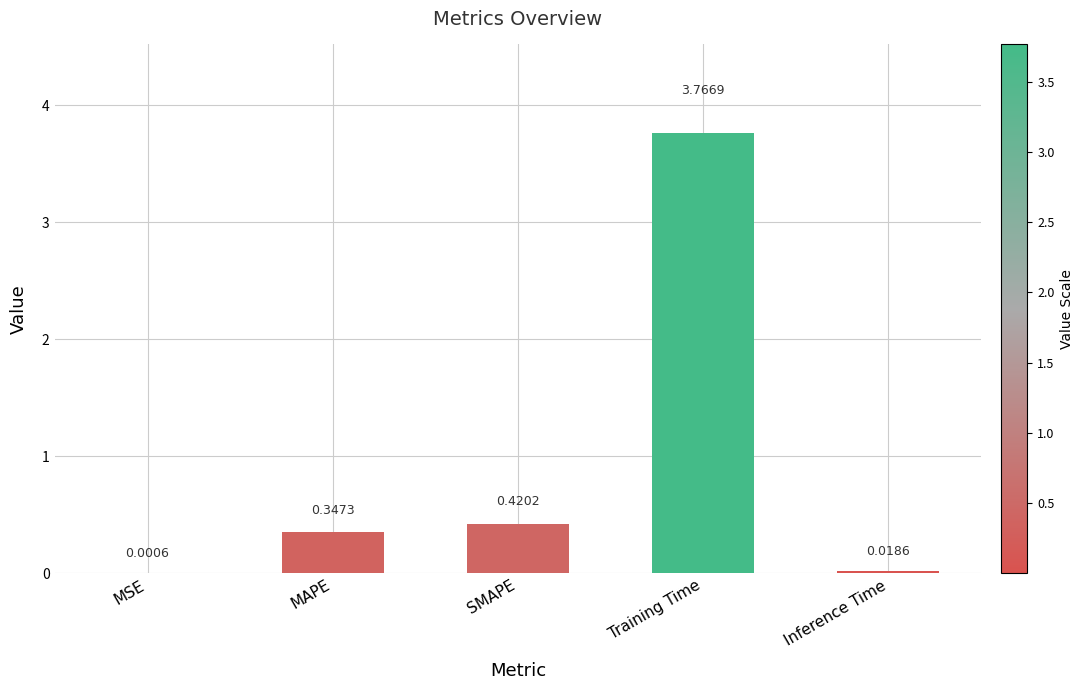

How many data points does each series have?

5